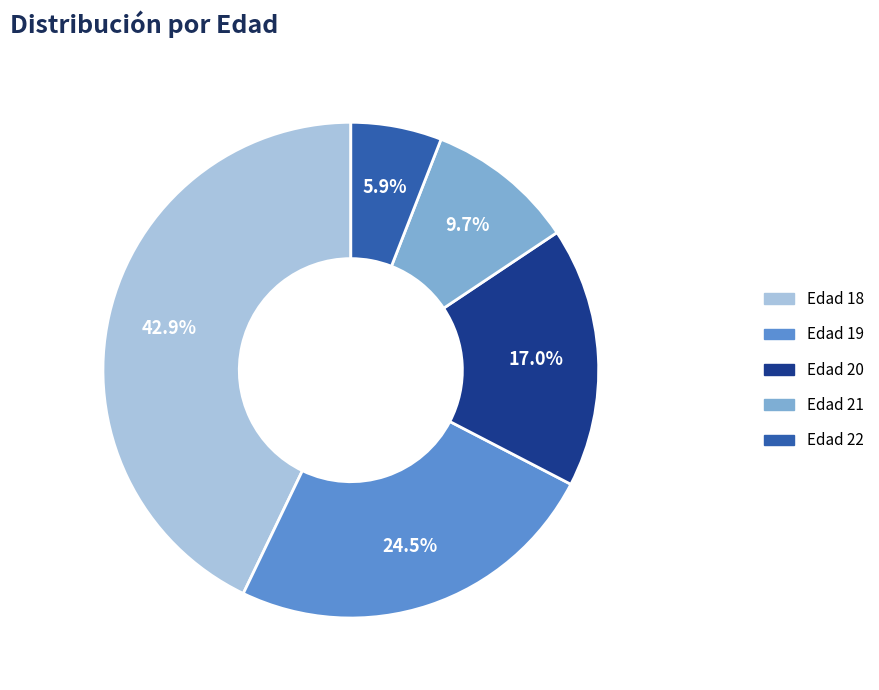

Is there any slice that represents more than half of the pie?

No